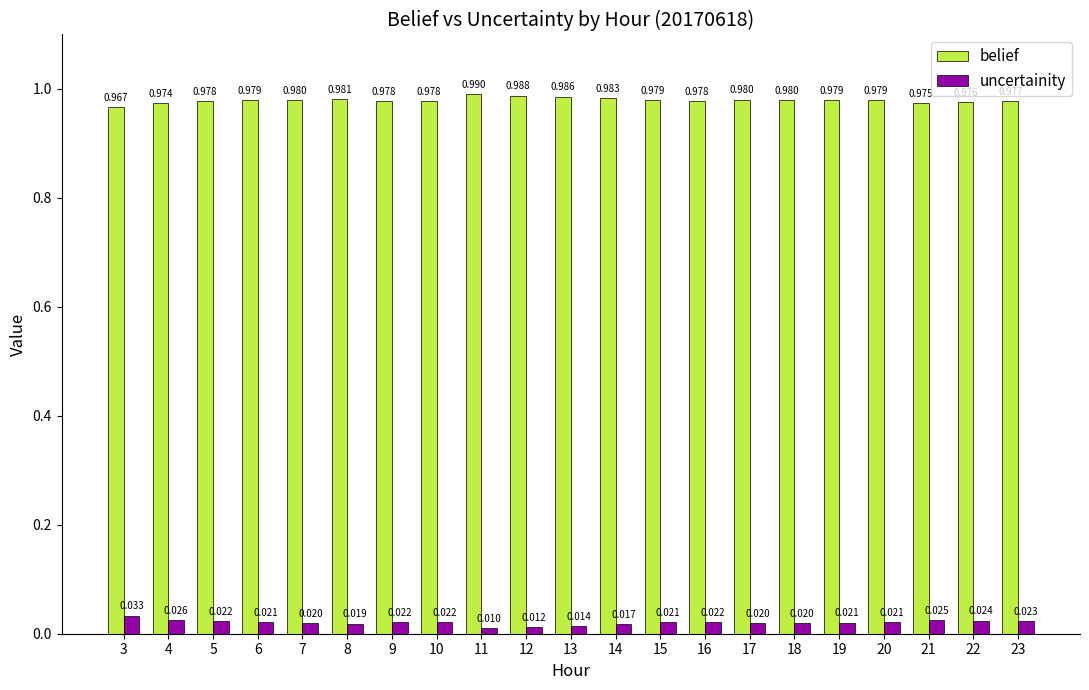

Which series has the largest total across all categories?

belief